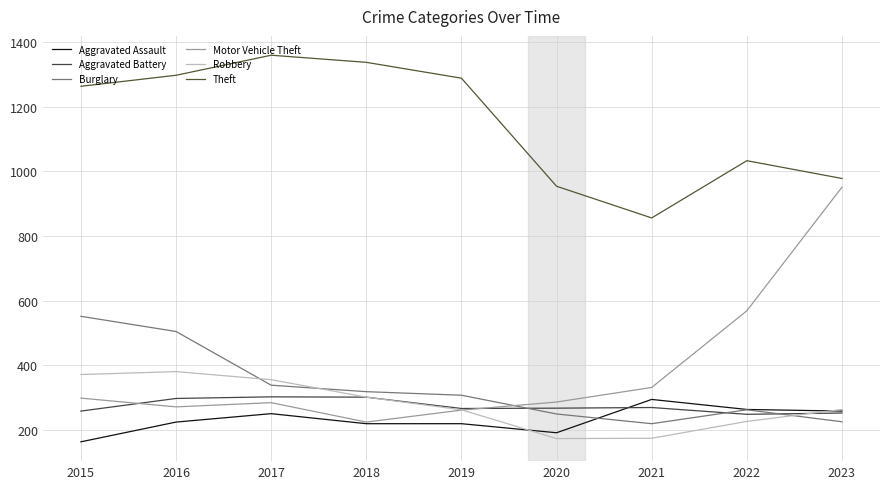

How many lines are shown in the chart?

6